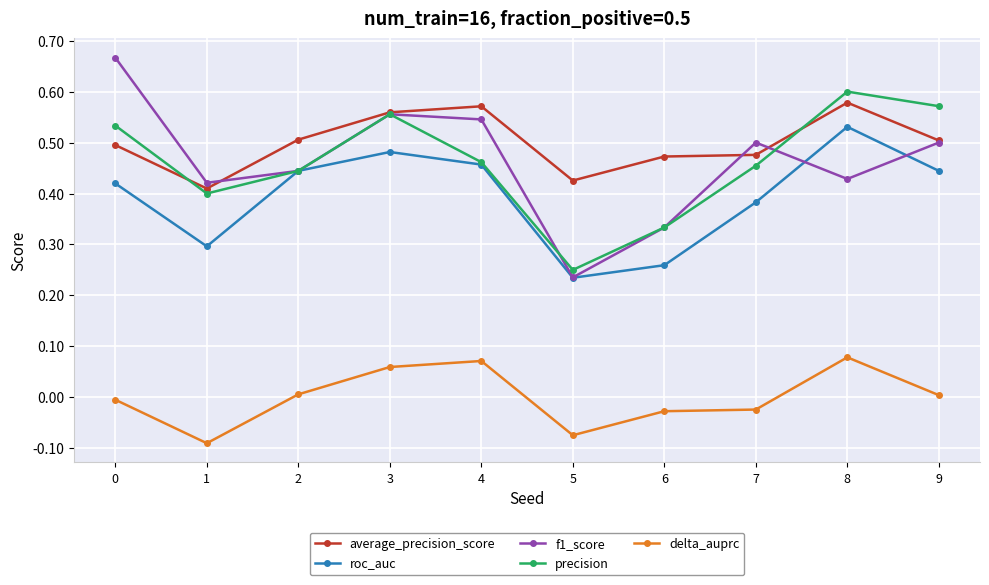

The delta_auprc series shows 0.0 at 2. True or false?

True